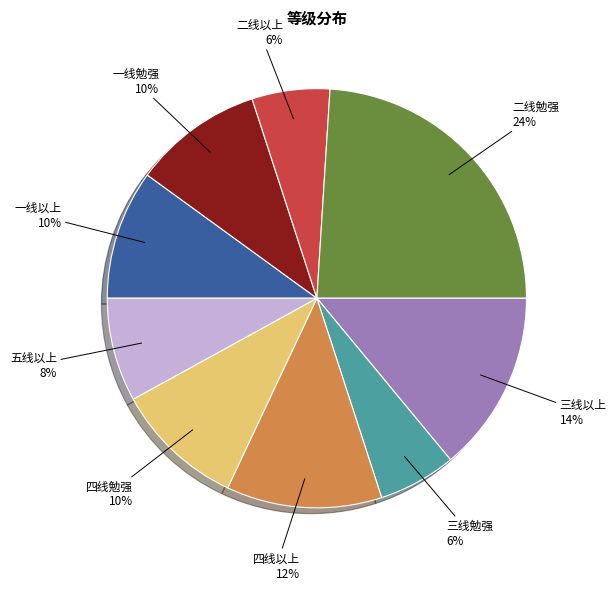

To the nearest percent, what is the difference between the largest and smallest slice percentages?

18%